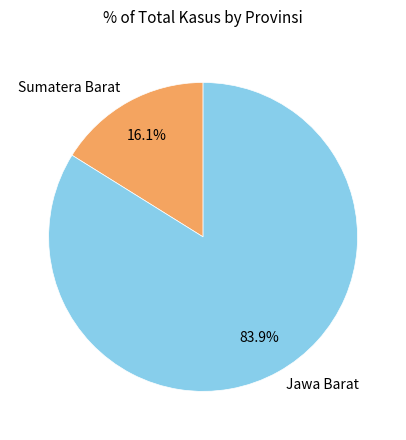

Which category has the smallest portion of the pie?

Sumatera Barat